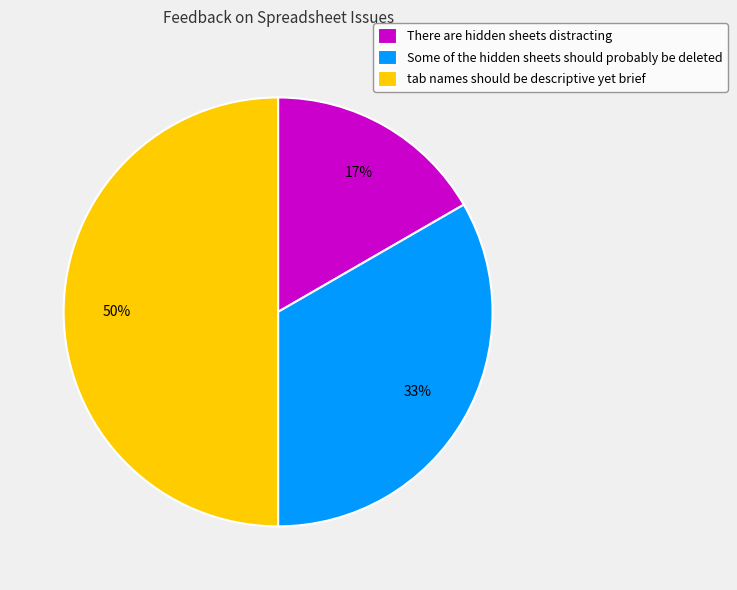

Which category has the smallest portion of the pie?

There are hidden sheets distracting